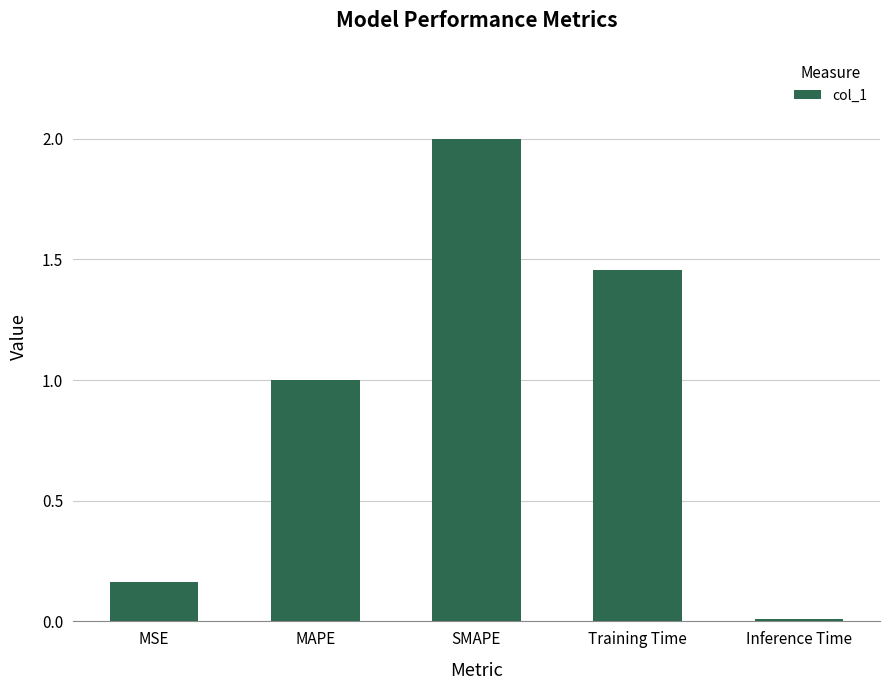

What is the sum of the values at SMAPE and Training Time?

3.5